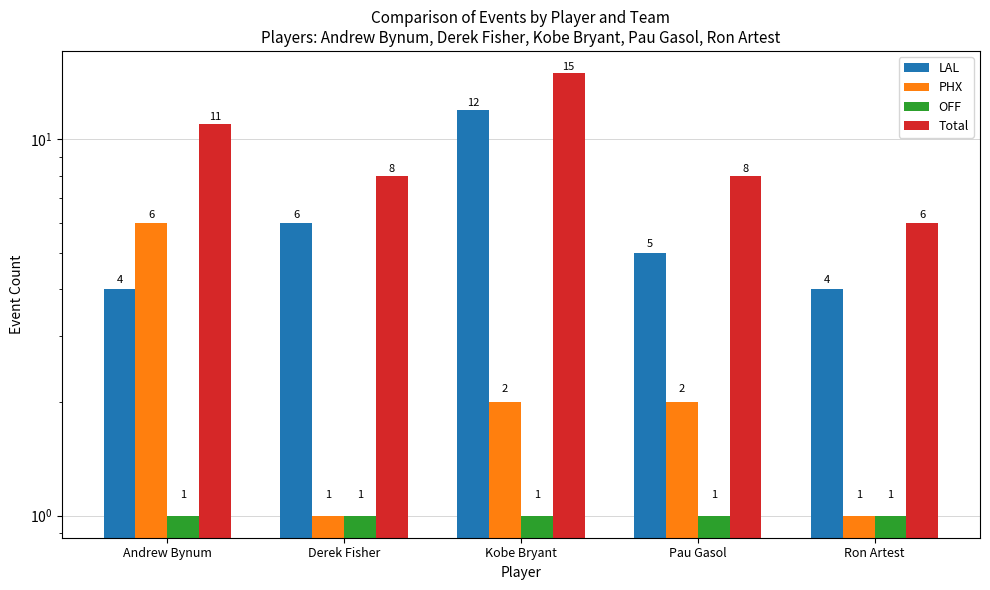

Rank the categories by OFF value from highest to lowest.

Andrew Bynum, Derek Fisher, Kobe Bryant, Pau Gasol, Ron Artest